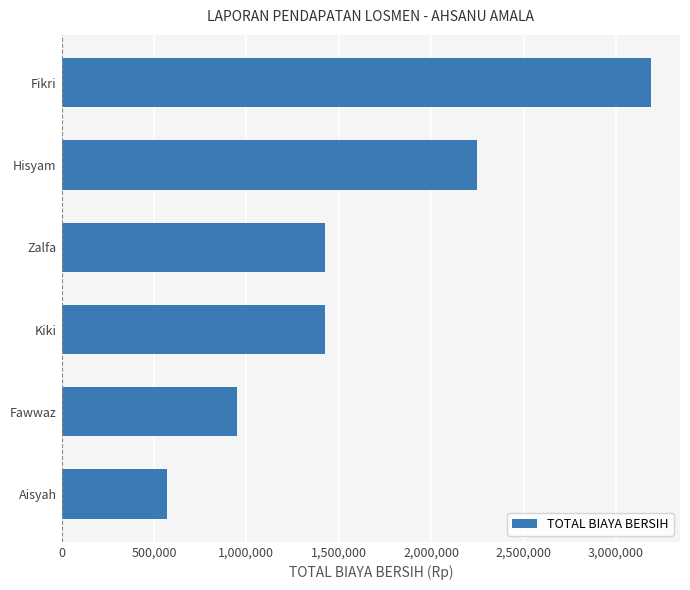

What is the label of the 5th bar from the bottom?

Hisyam